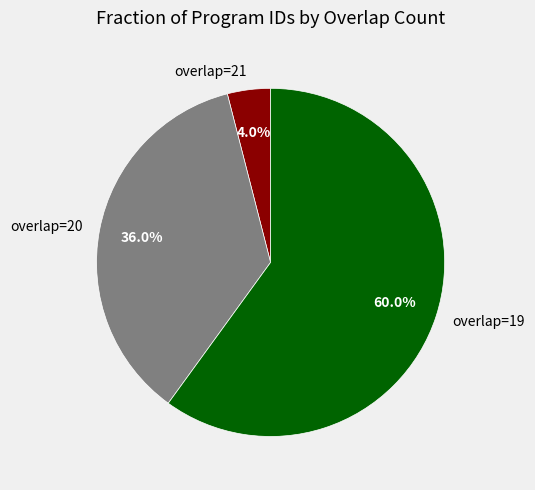

Is overlap=19 the majority of the pie?

Yes